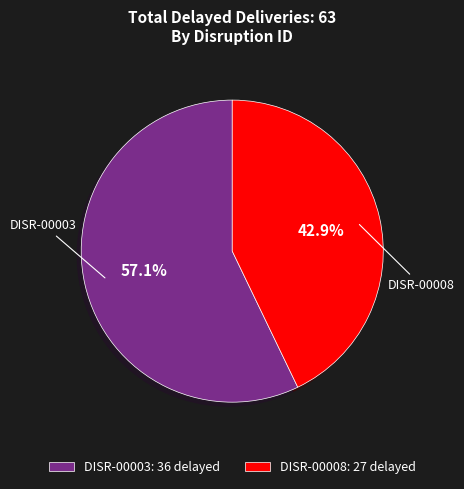

What is the majority slice?

DISR-00003